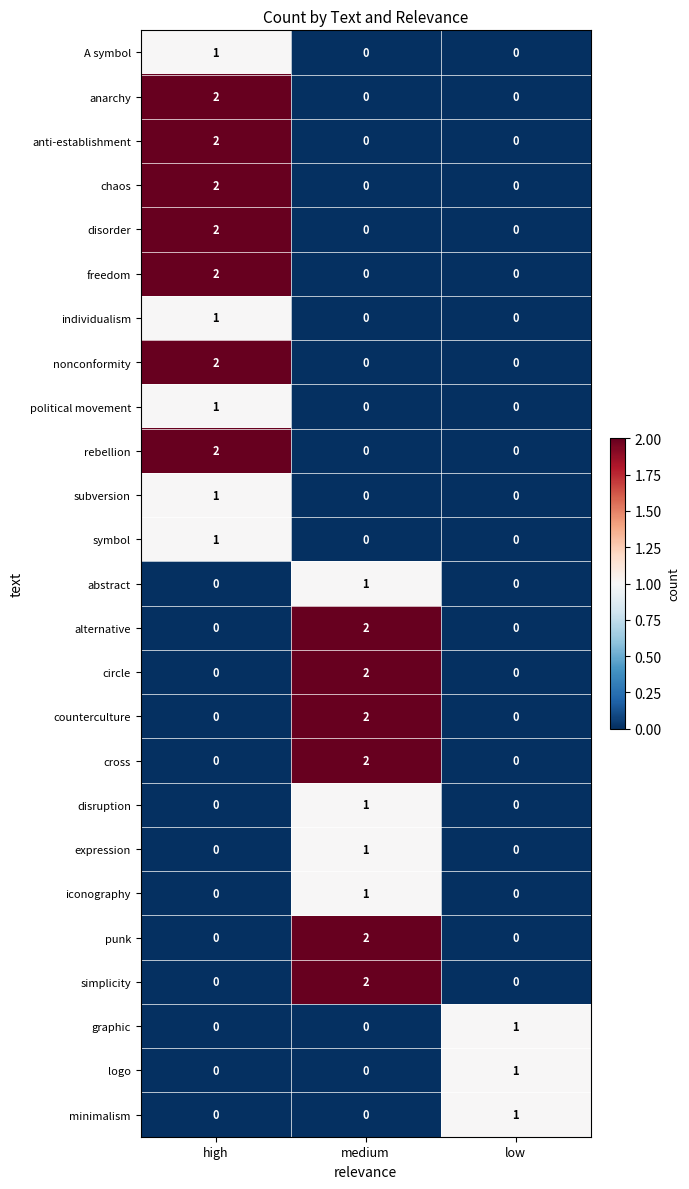

What is the spread (max minus min) of values at high?

2